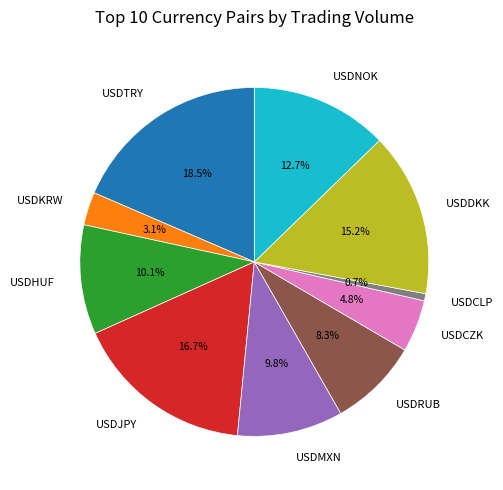

Between USDTRY and USDNOK, which is larger?

USDTRY